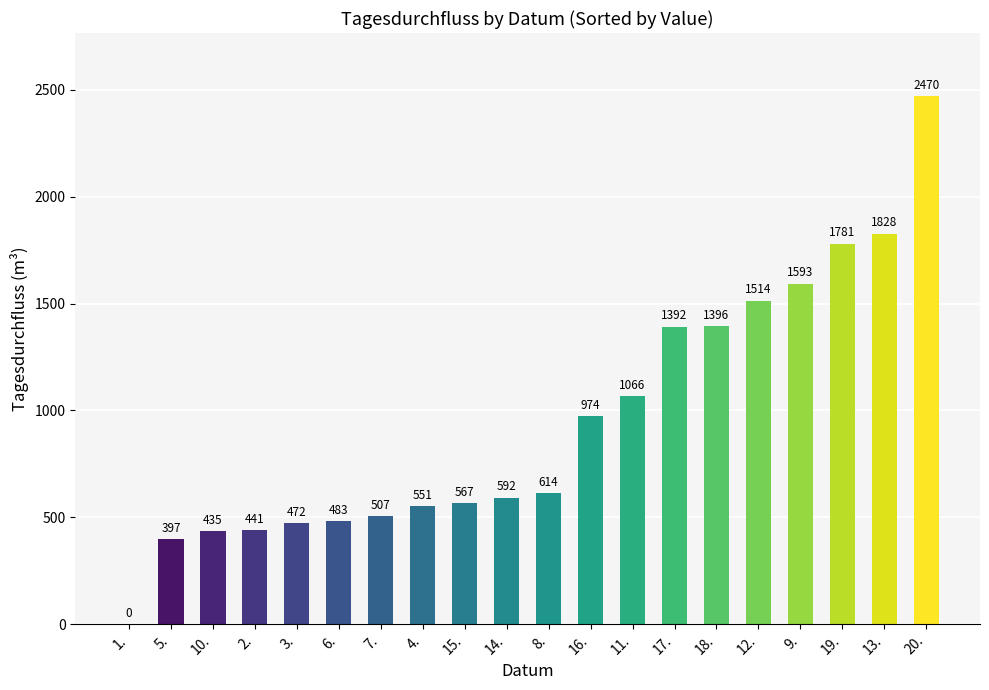

What is the sum of the values at 3. and 16.?

1446